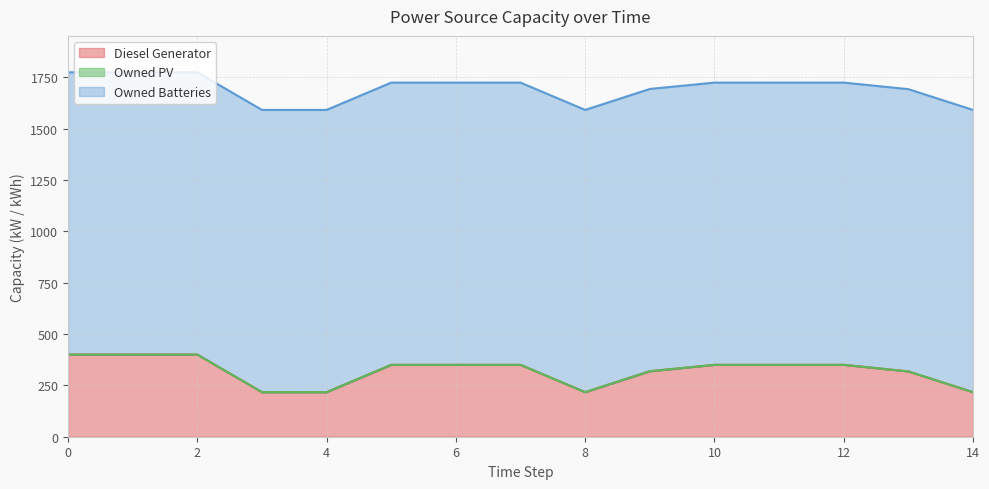

Which series has the widest spread of values?

Diesel Generator